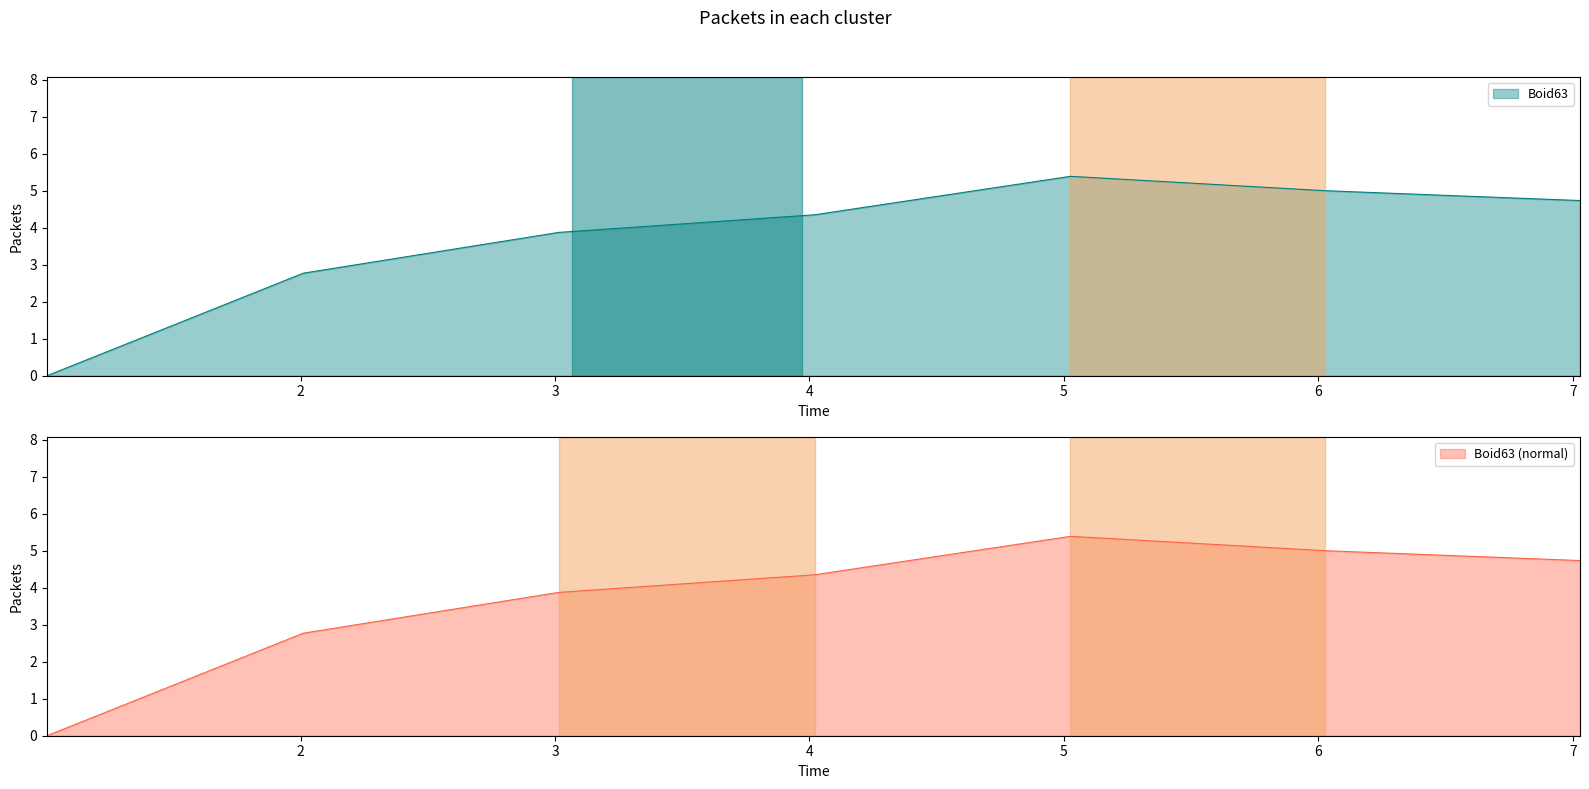

What is the highest value of the Boid63 series?

5.4